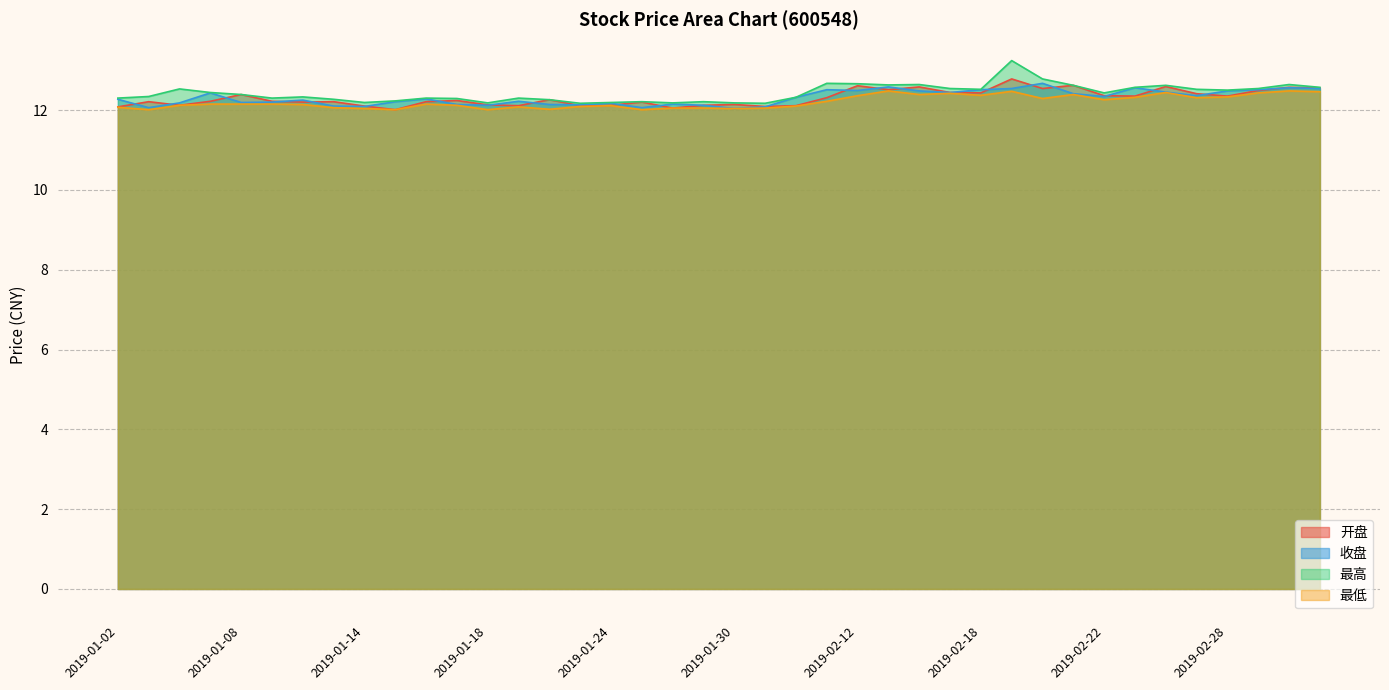

What are all the series names shown in the legend?

开盘, 收盘, 最高, 最低